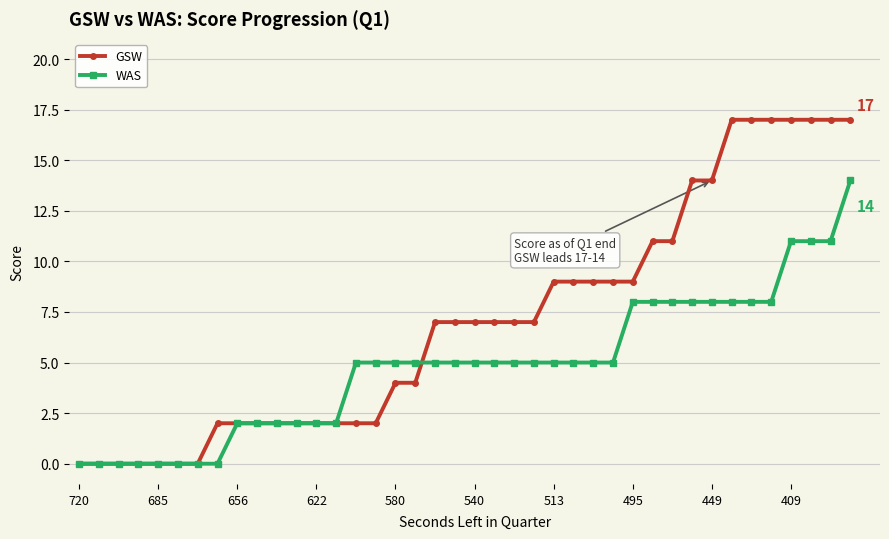

Which series has the largest range (max minus min)?

GSW